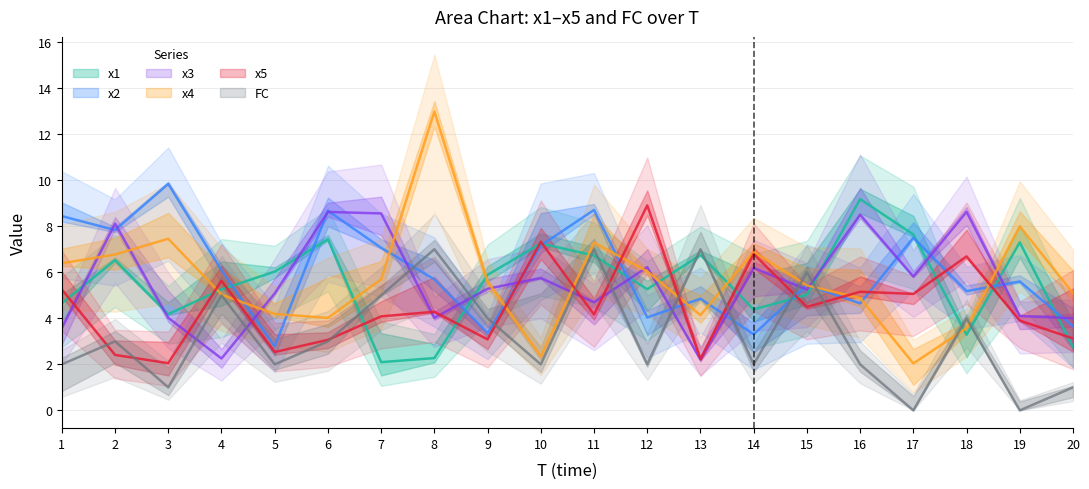

True or false: x3 has more than 1 interior local peaks.

True